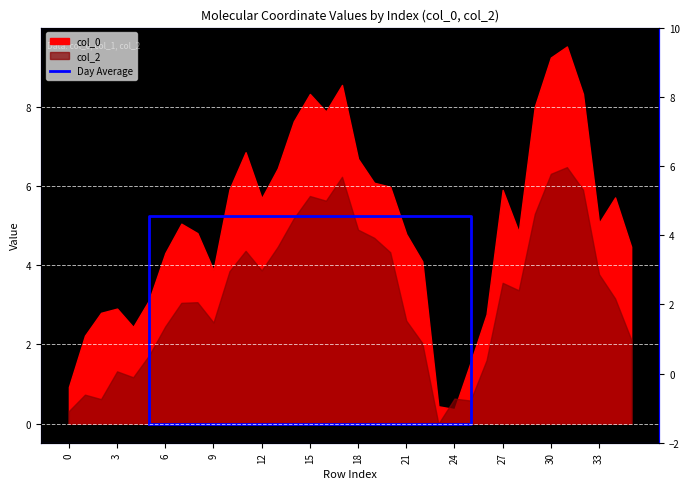

True or false: the data shows 8.4 at 3.

False